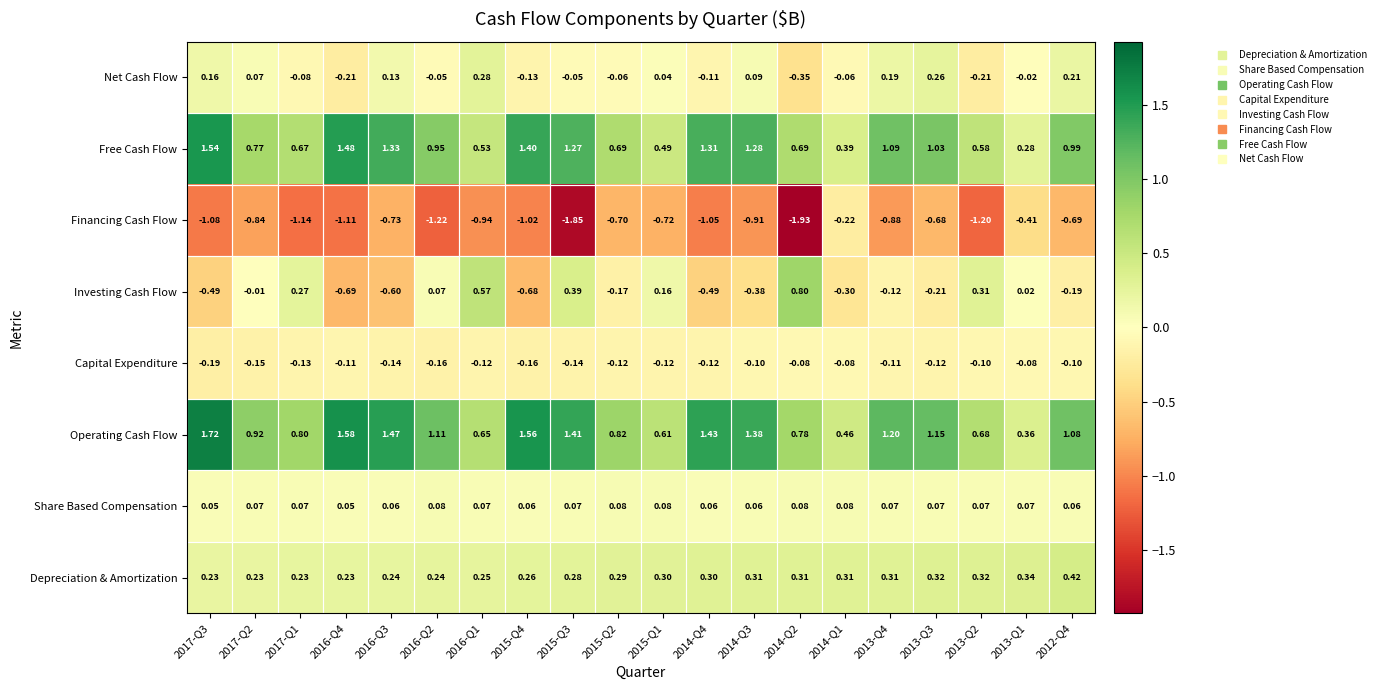

How many distinct data groups are displayed?

8